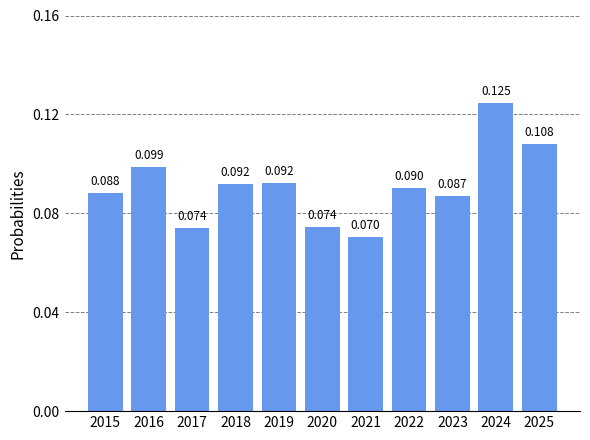

Reading left to right, list all the values displayed in this chart.

0.1	0.1	0.1	0.1	0.1	0.1	0.1	0.1	0.1	0.1	0.1